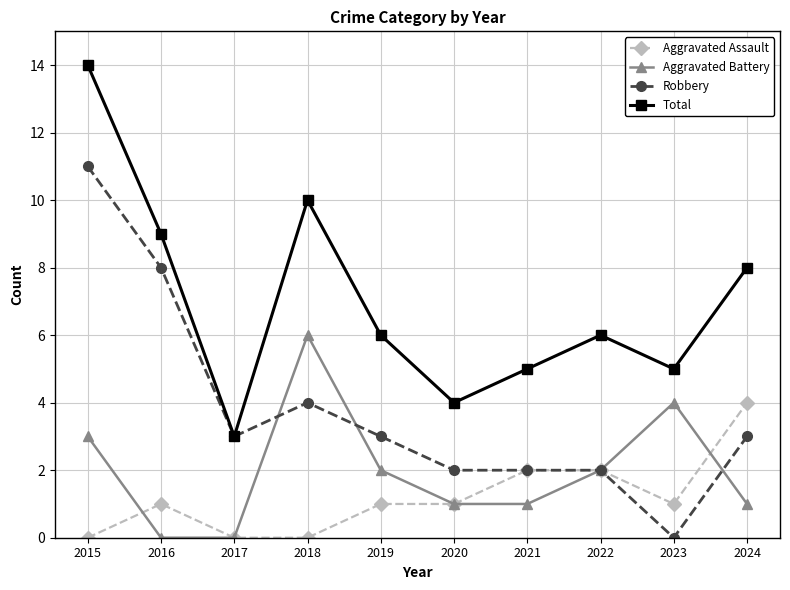

How many categories are shown in the chart?

10